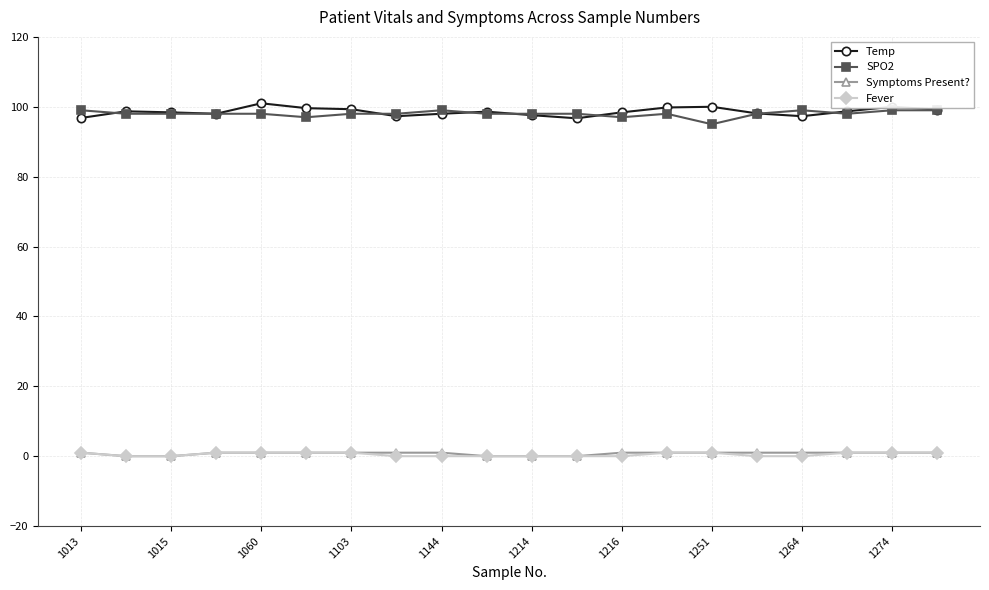

What is the value of the SPO2 point at the 14th from the left?

98.0